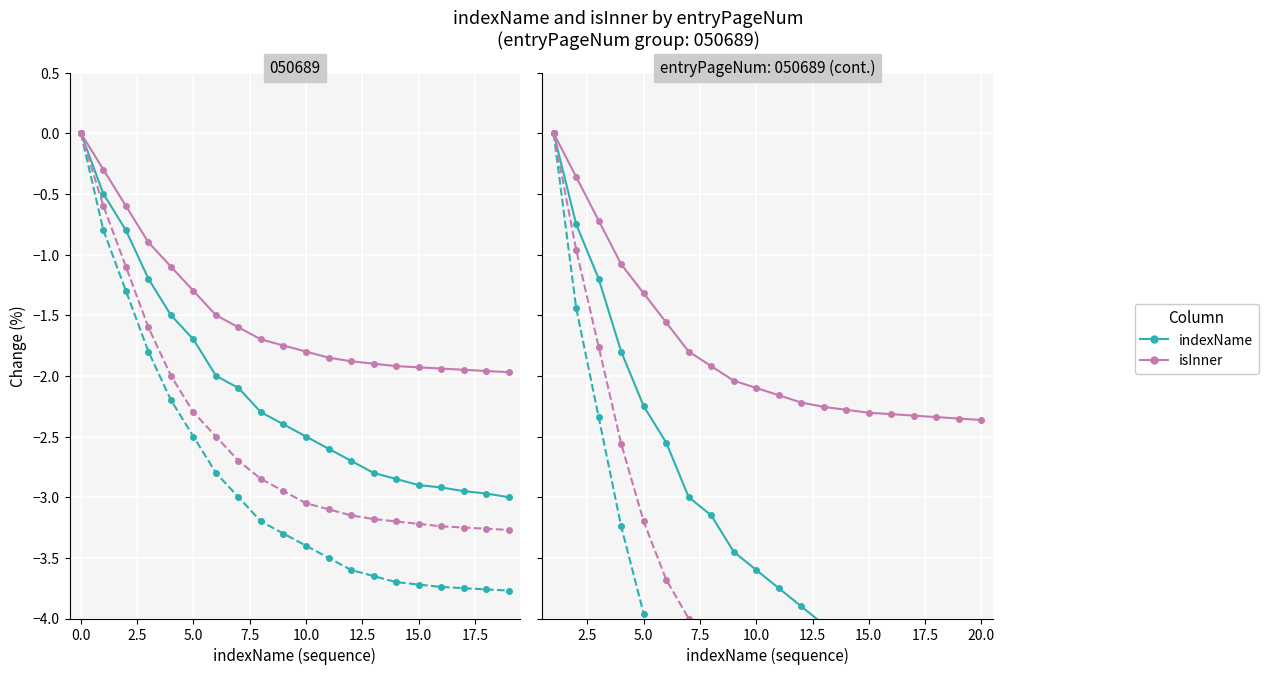

How many distinct data groups are displayed?

2